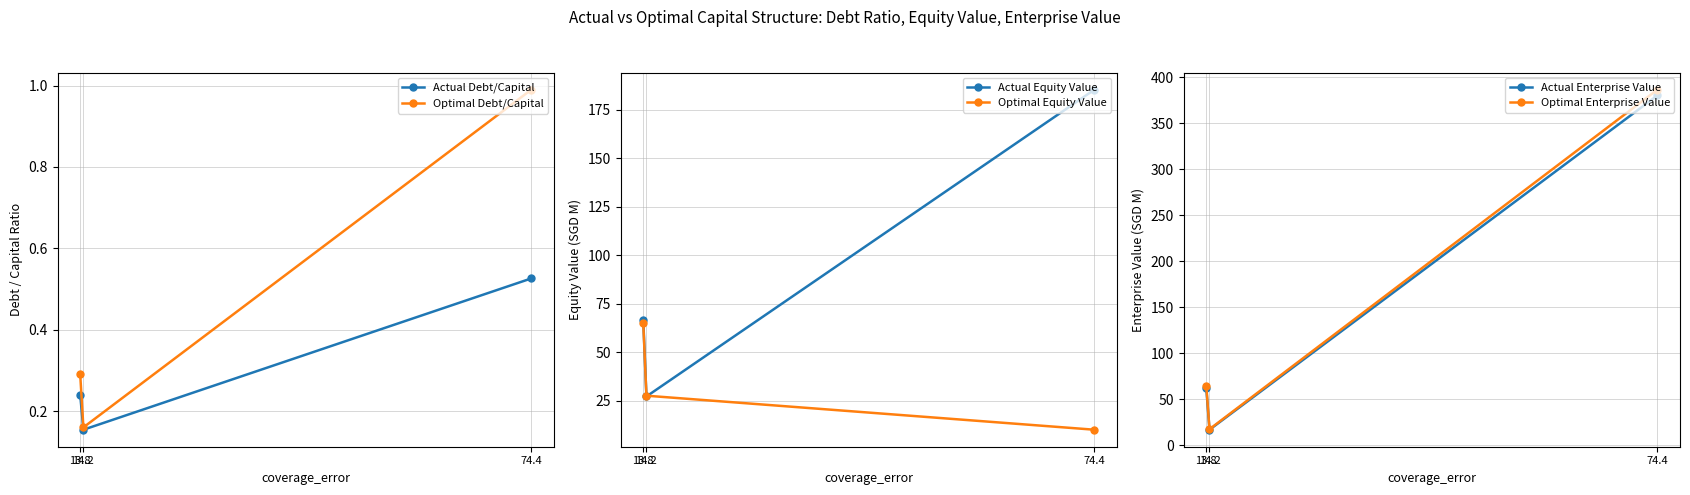

What is the value of the Actual Equity Value point at the 2nd from the left?

27.3